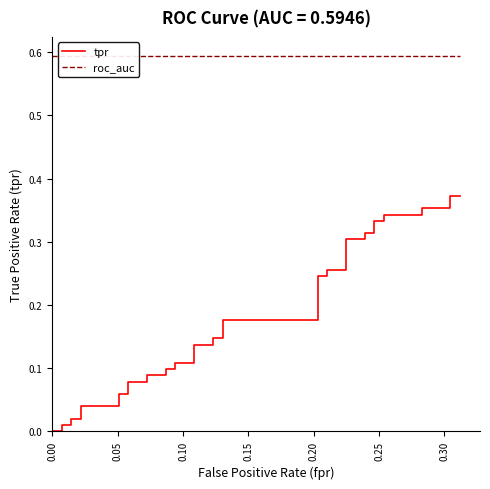

The tpr series shows 0.0 at 0.25. True or false?

False